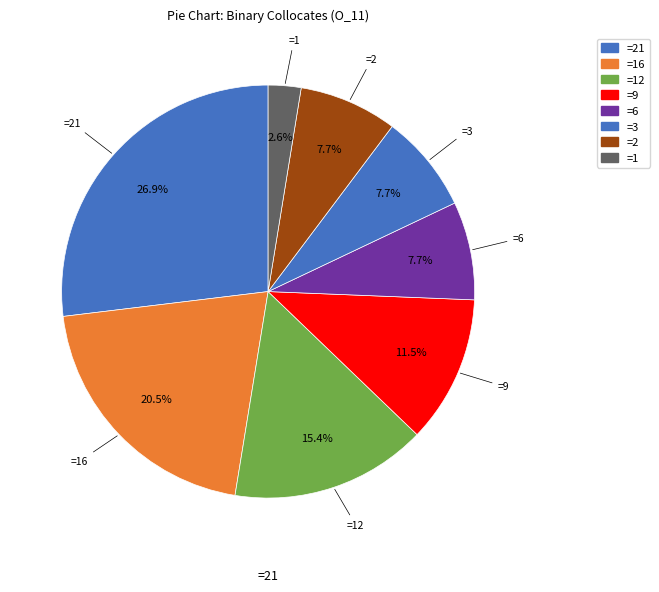

Count the number of slices in the pie.

8